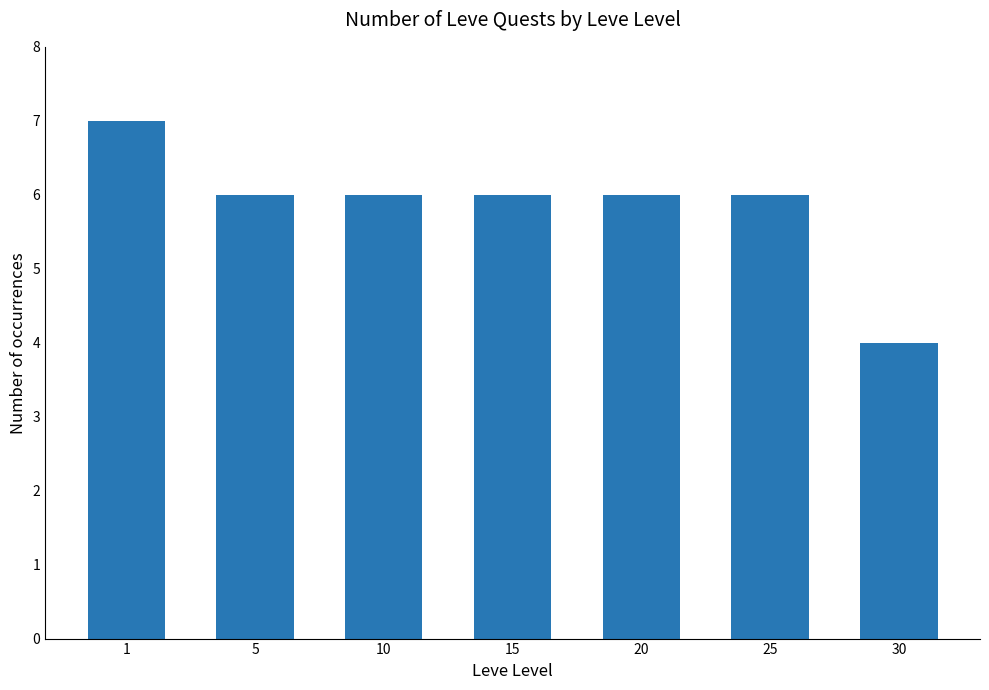

The chart shows a value of 11 at 1. True or false?

False